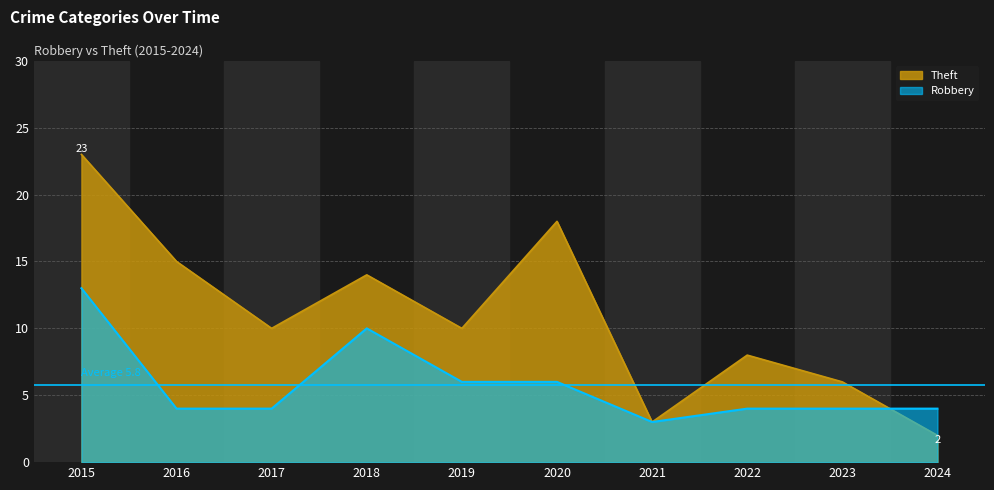

Reading right to left, transcribe all the data shown in this chart.

Robbery: 2024=4	2023=4	2022=4	2021=3	2020=6	2019=6	2018=10	2017=4	2016=4	2015=13
Theft: 2024=2	2023=6	2022=8	2021=3	2020=18	2019=10	2018=14	2017=10	2016=15	2015=23